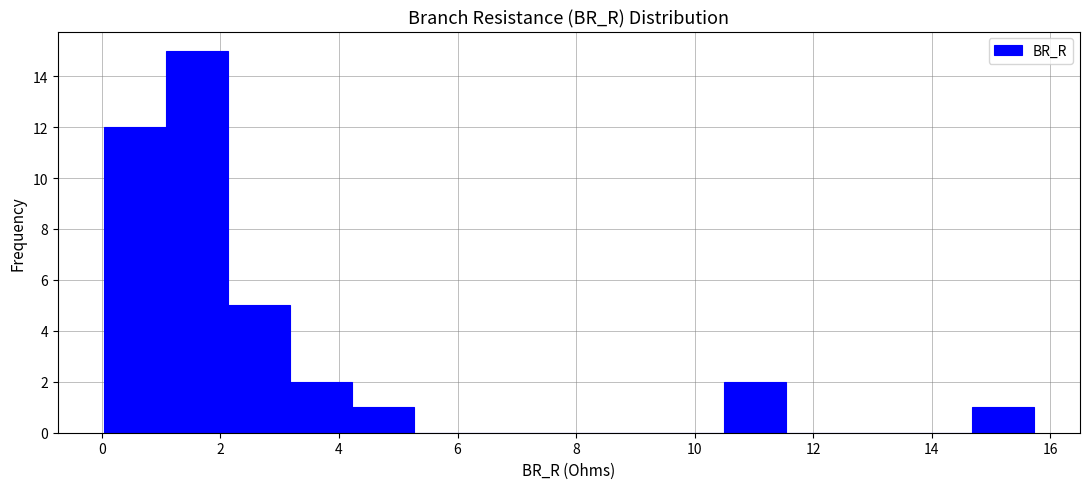

Over which range of the x-axis is the bar tallest?

1.0 to 2.2